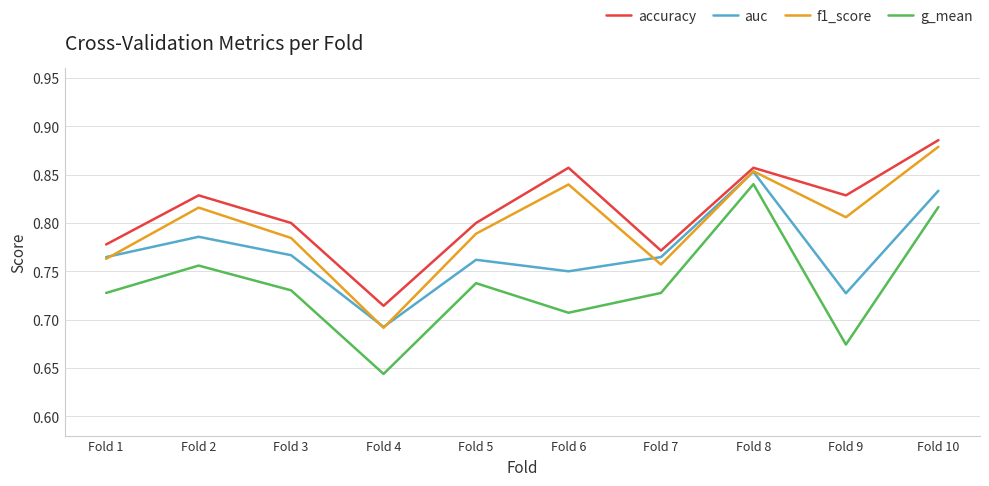

True or false: accuracy and f1_score cross at least once.

False